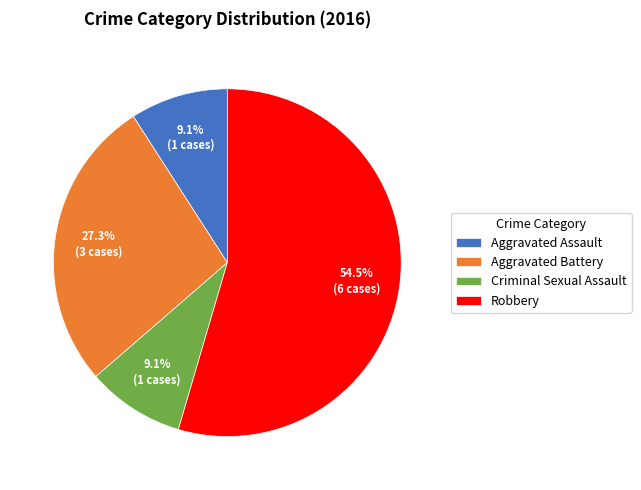

Is the sum of Aggravated Assault and Criminal Sexual Assault greater than half?

No